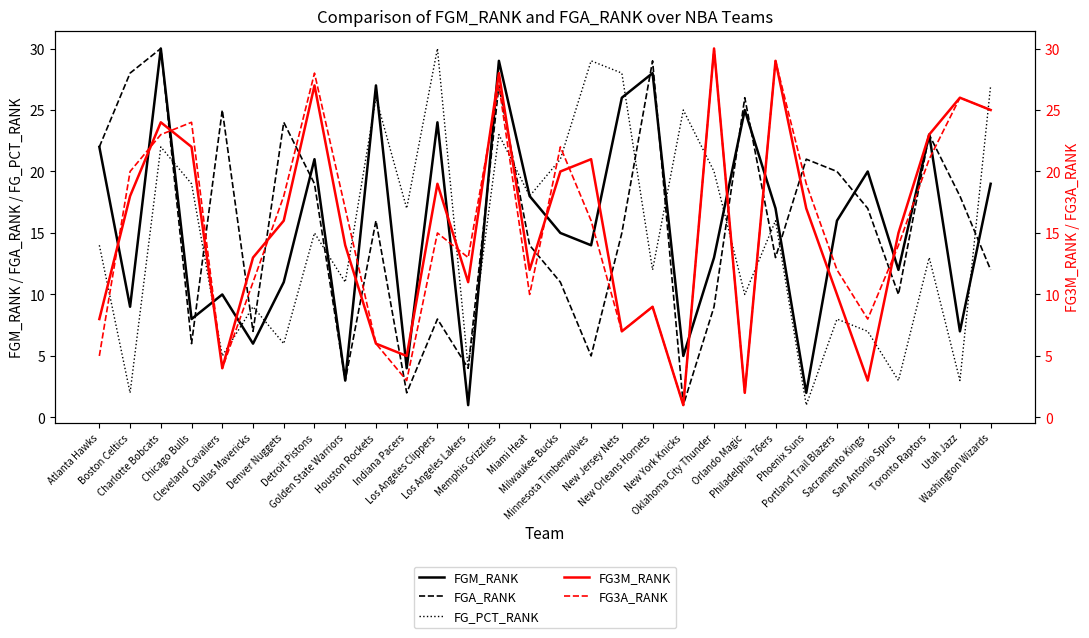

How many times do FG_PCT_RANK and FG3M_RANK cross each other?

12